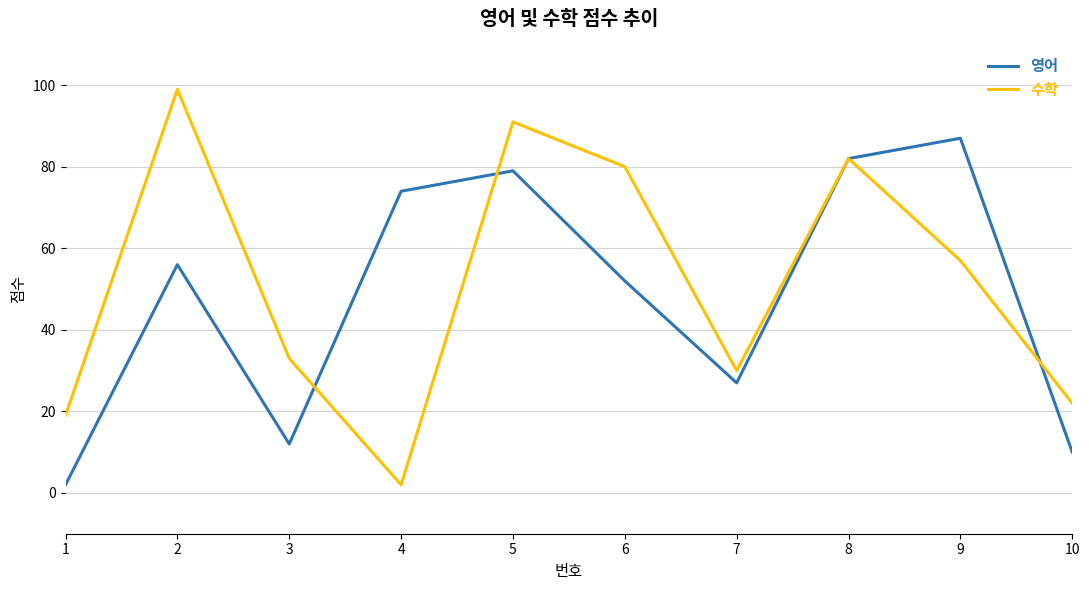

At which category is the sum across all series the highest?

5